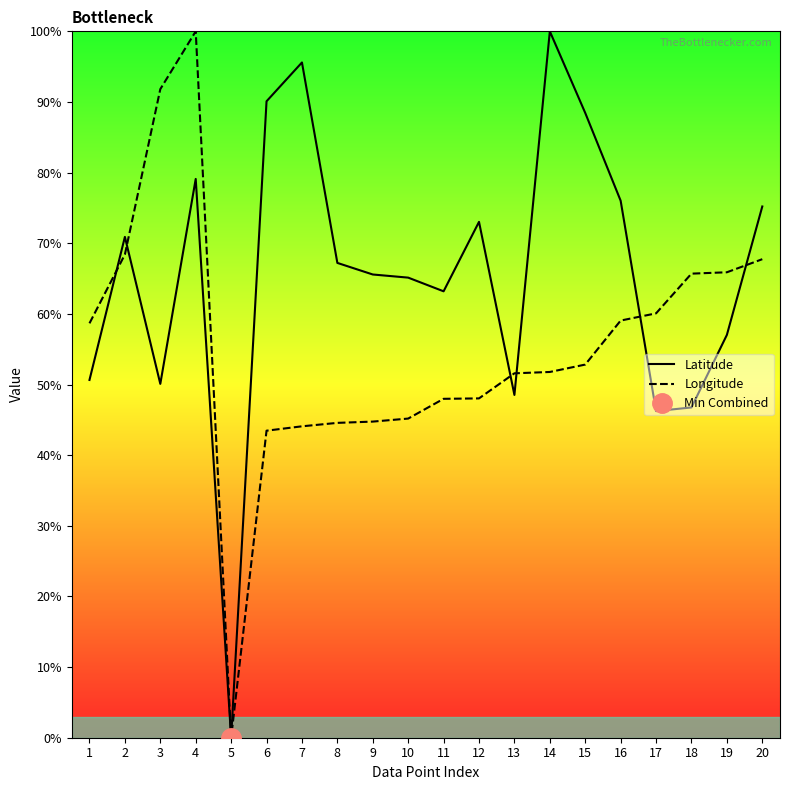

At which category is the sum across all series the highest?

4